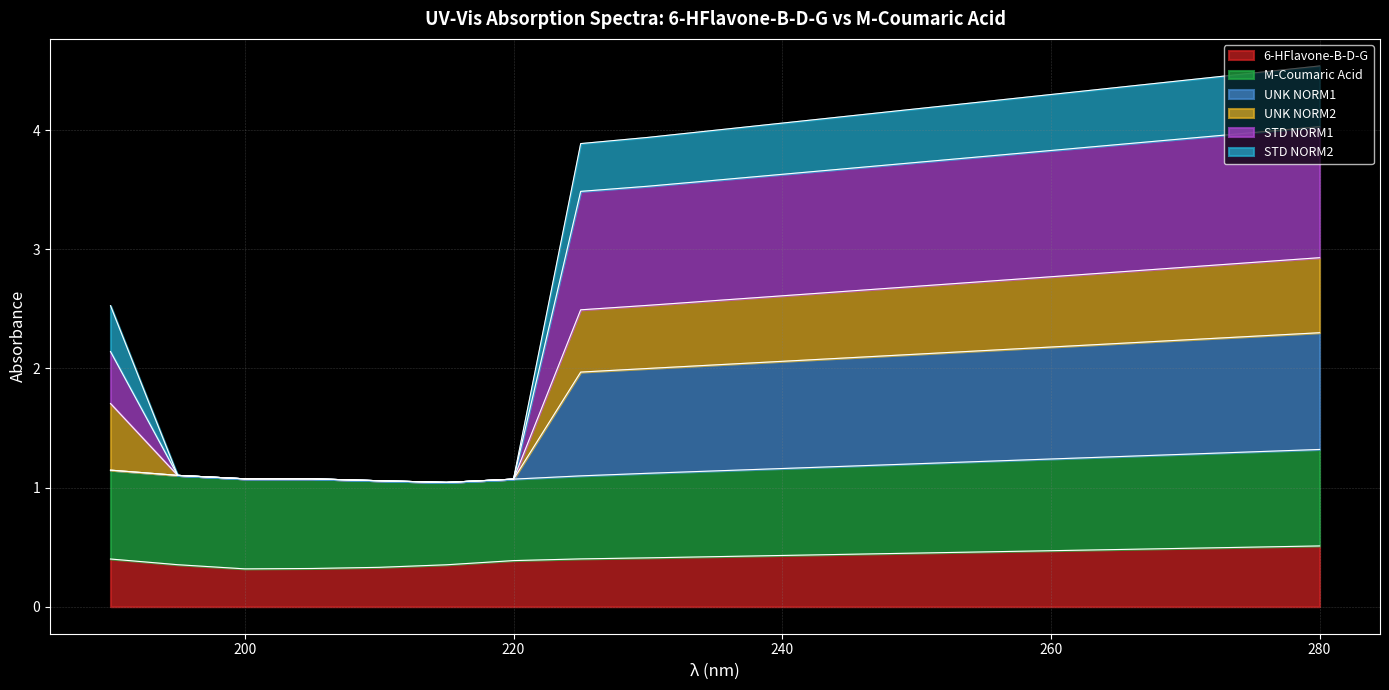

Which category has the lowest value in the STD NORM1 series?

215